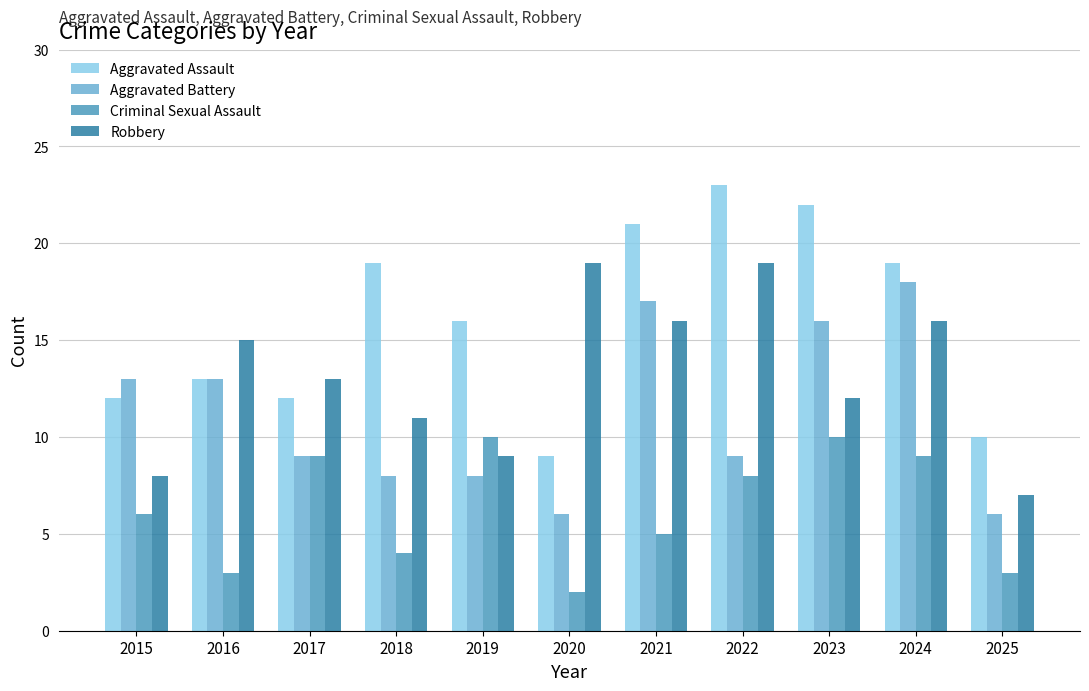

The Robbery series shows 16 at 2021. True or false?

True